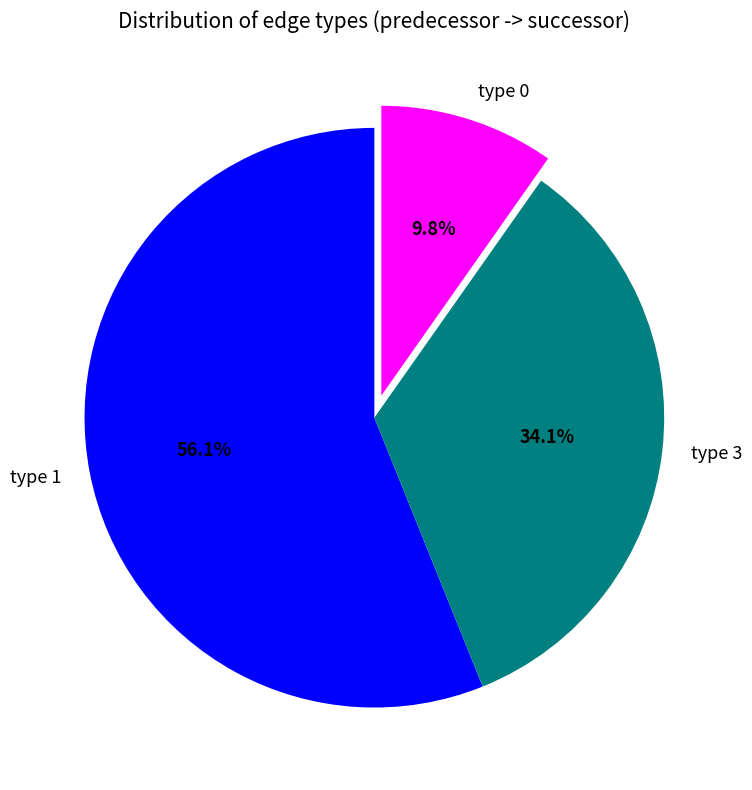

To the nearest percent, what is the difference between the largest and smallest slice percentages?

46%